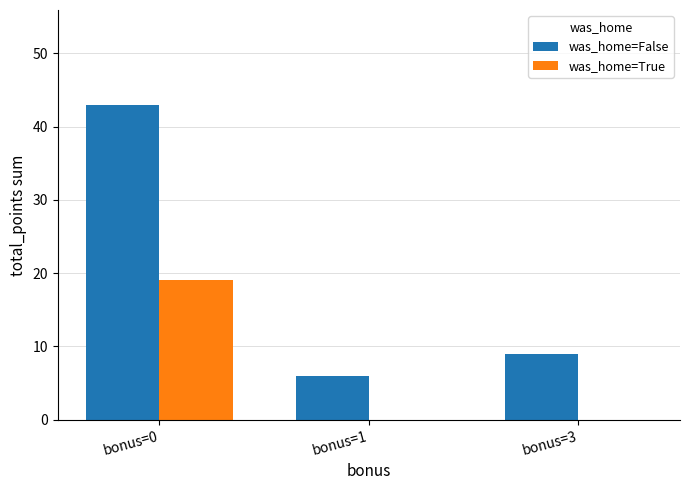

What is the average value of the was_home=False series?

19